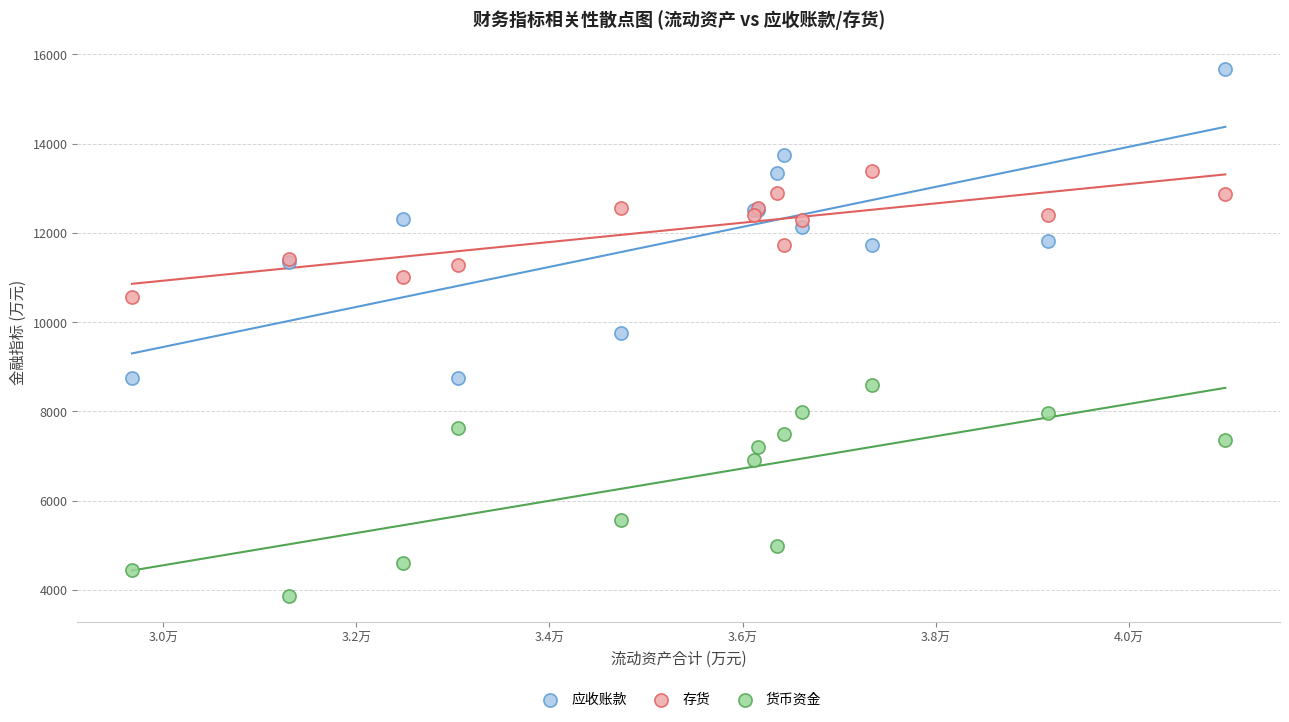

Which series reaches the minimum Y coordinate?

货币资金